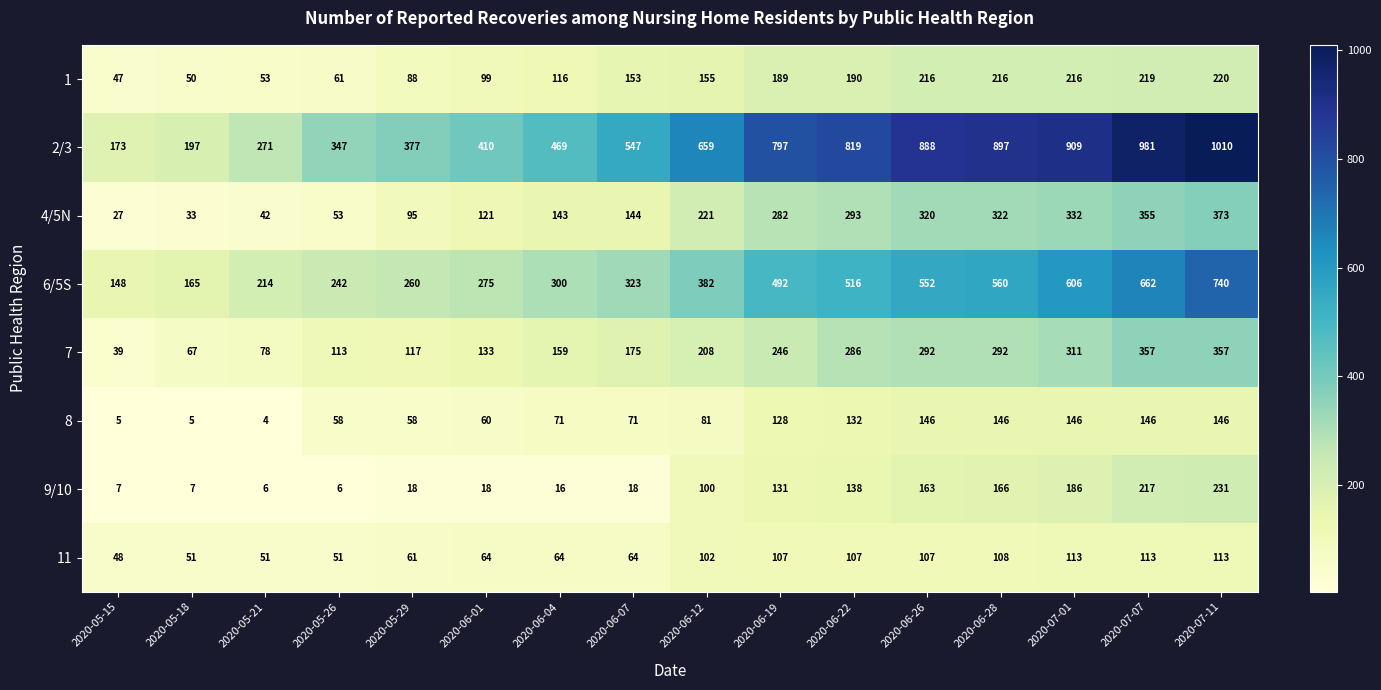

What is the spread (max minus min) of values at 2020-05-21?

267